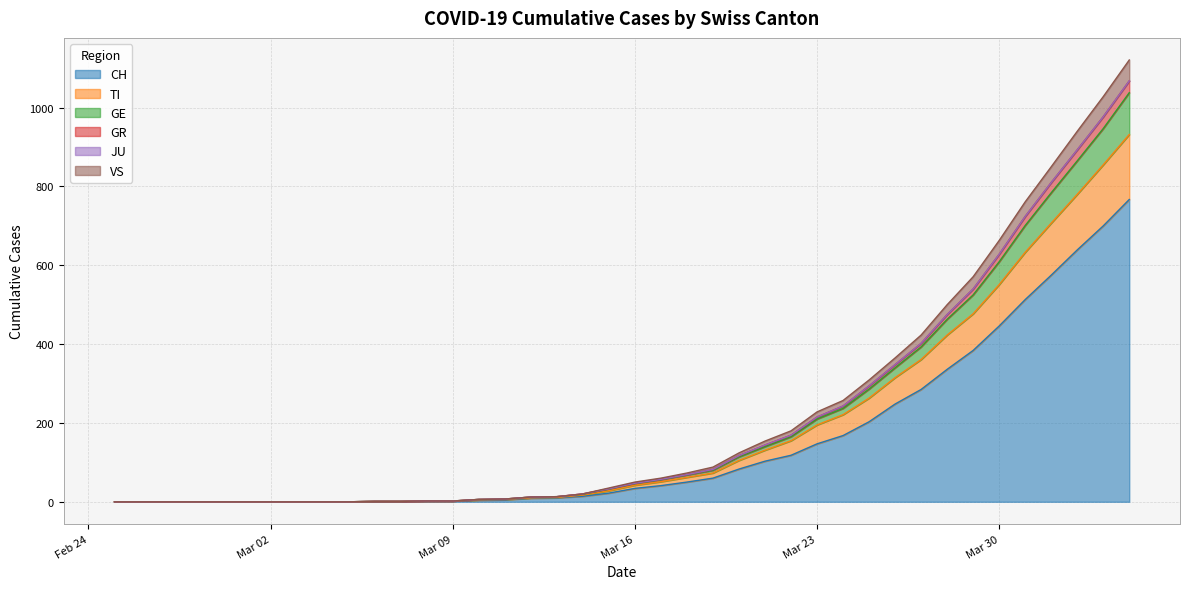

What is the value of the GR point at the 21st from the left?

47